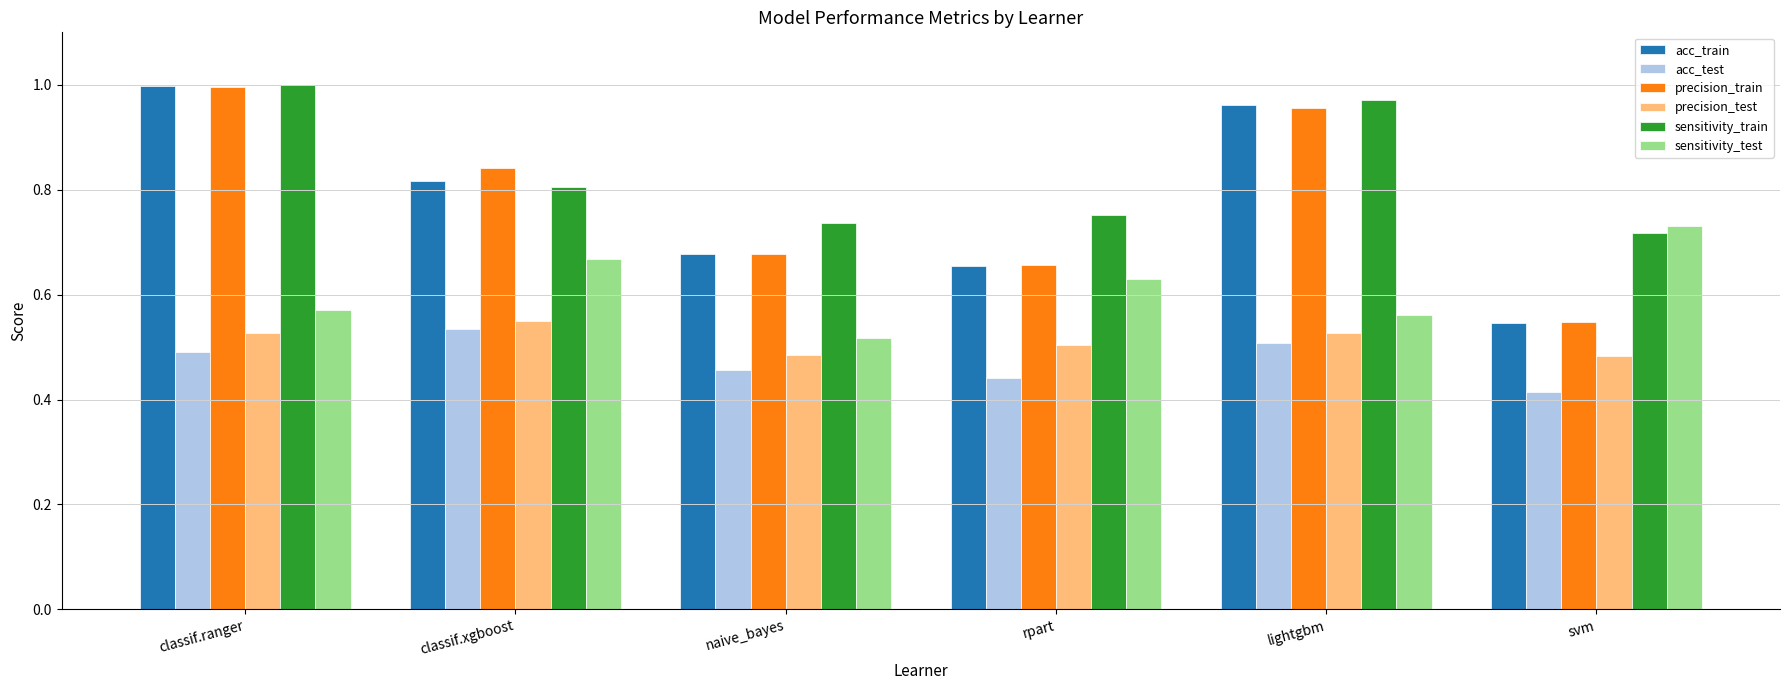

How many bars are there in each group?

6